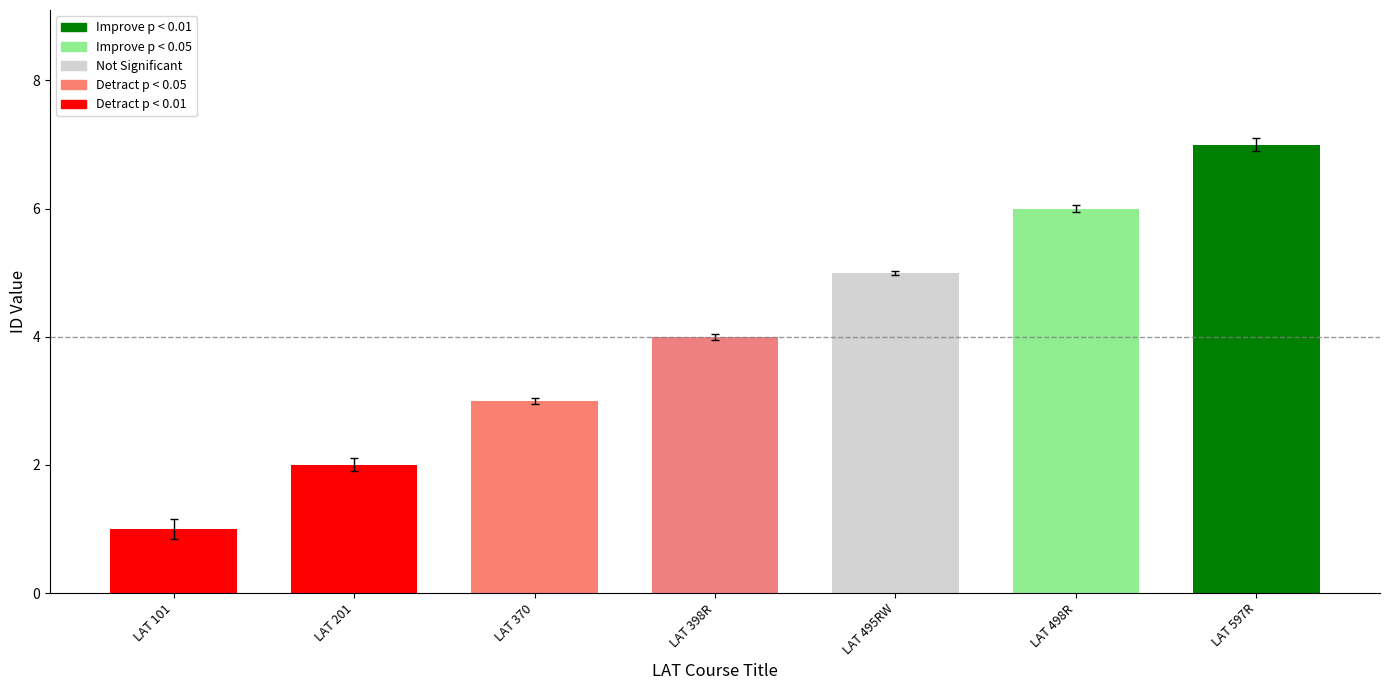

How many bars are there in total?

7